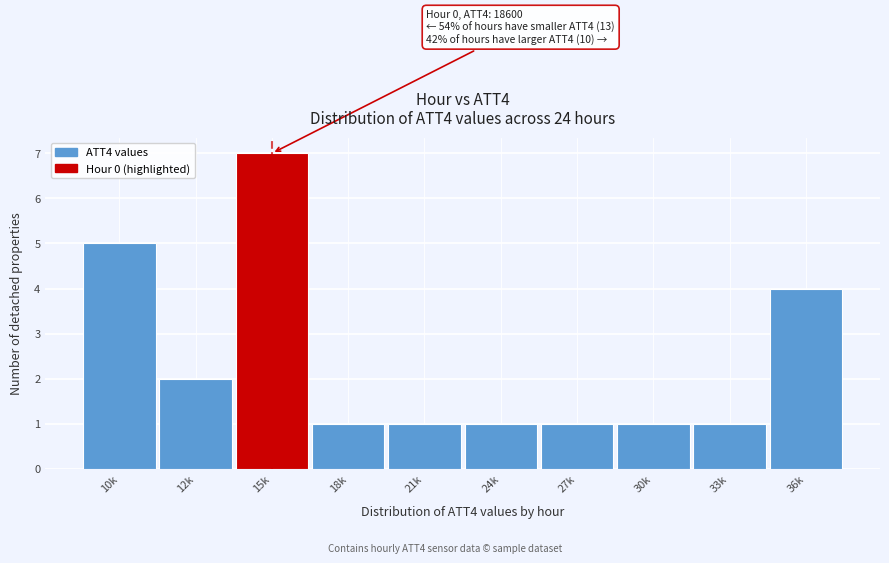

Reading right to left, extract all data points from this chart.

36k=4	33k=1	30k=1	27k=1	24k=1	21k=1	18k=1	15k=7	12k=2	10k=5